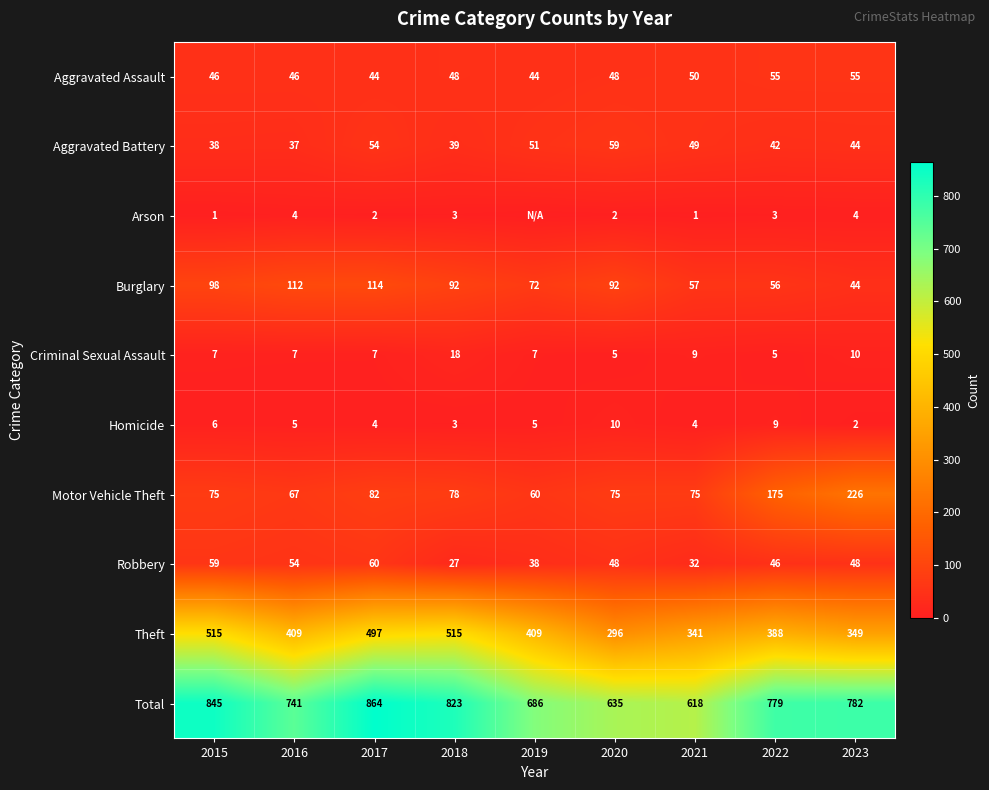

The Motor Vehicle Theft series shows 108 at 2022. True or false?

False